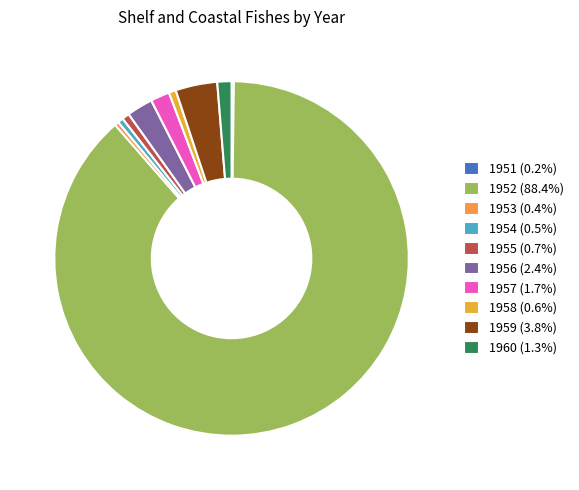

To the nearest percent, what percentage of the pie is 1960?

1%